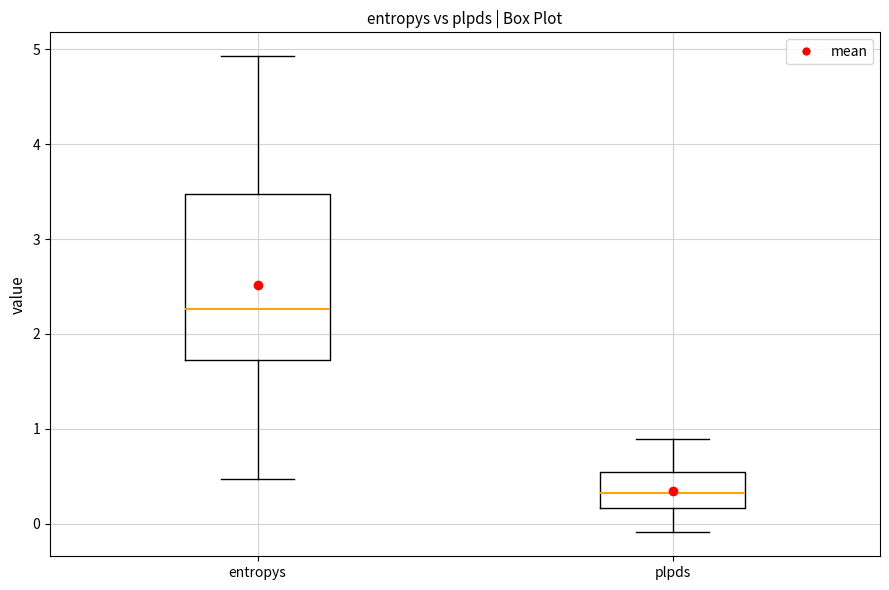

Which box's median line is the highest?

entropys